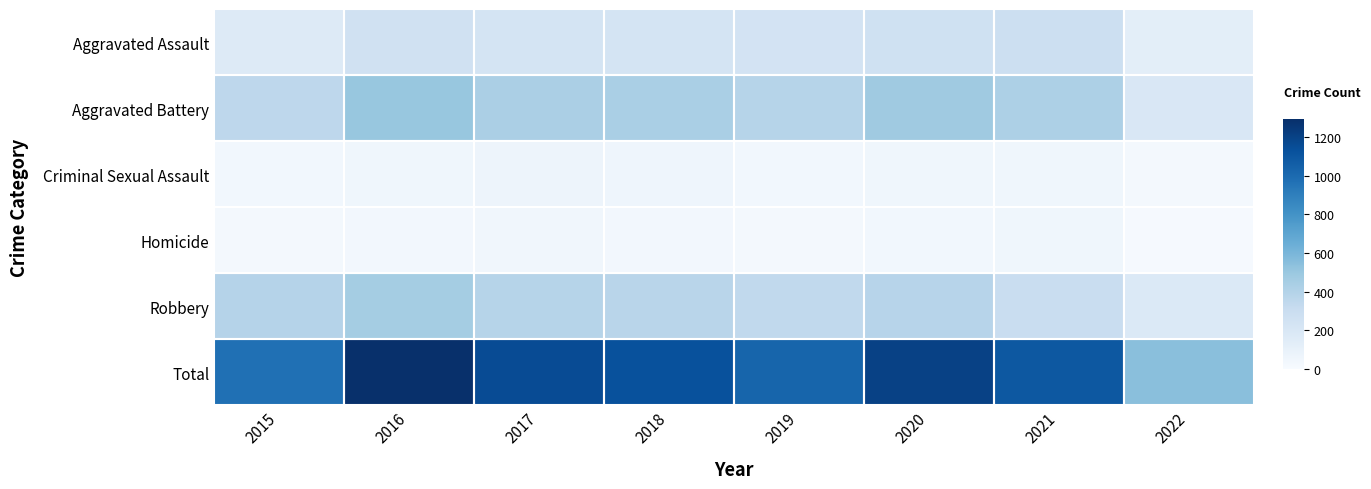

What is the difference between the highest and lowest values at 2022?

531